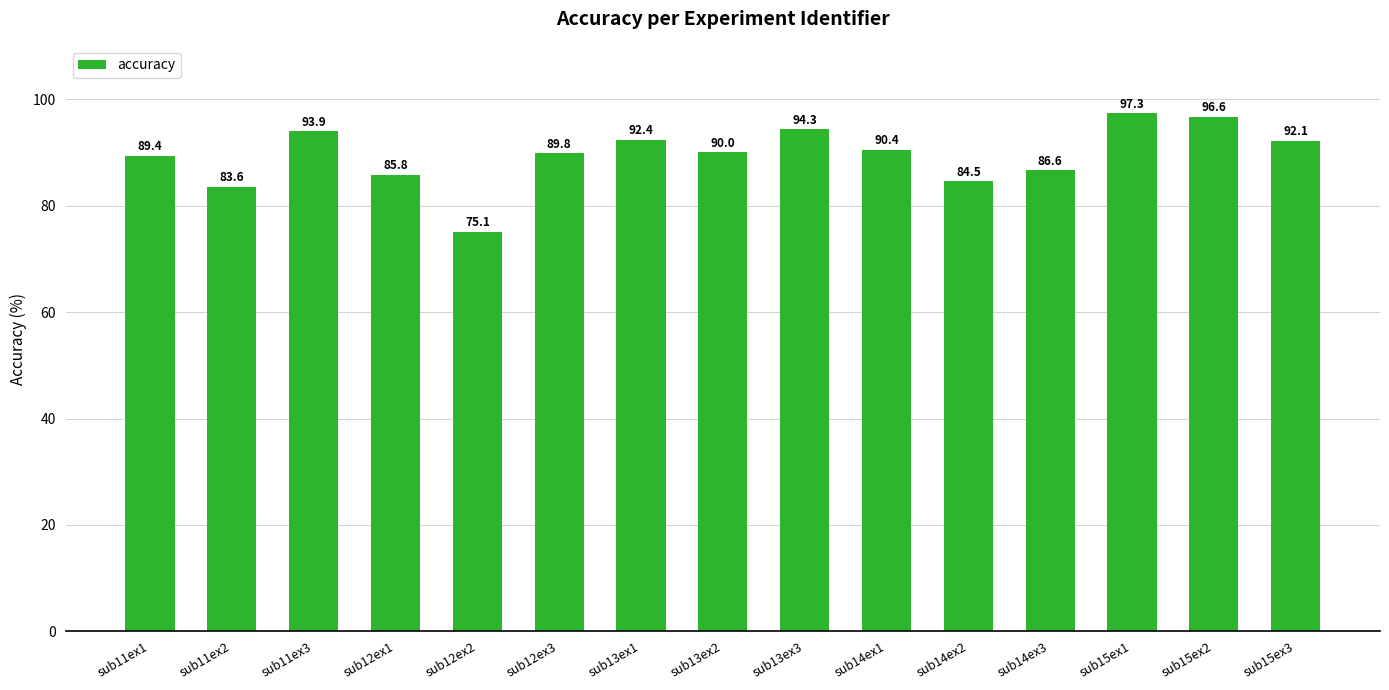

List the labels in order of value, smallest first.

sub12ex2, sub11ex2, sub14ex2, sub12ex1, sub14ex3, sub11ex1, sub12ex3, sub13ex2, sub14ex1, sub15ex3, sub13ex1, sub11ex3, sub13ex3, sub15ex2, sub15ex1